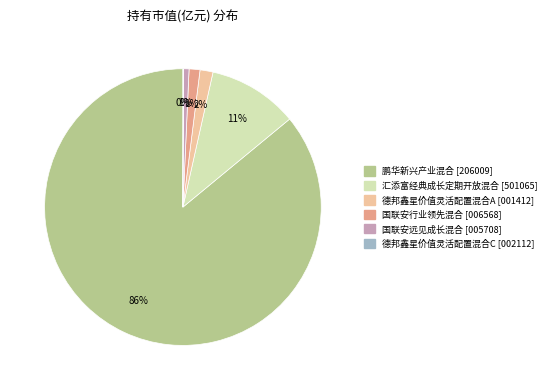

Is it true that 鹏华新兴产业混合 is 99% of the pie?

False